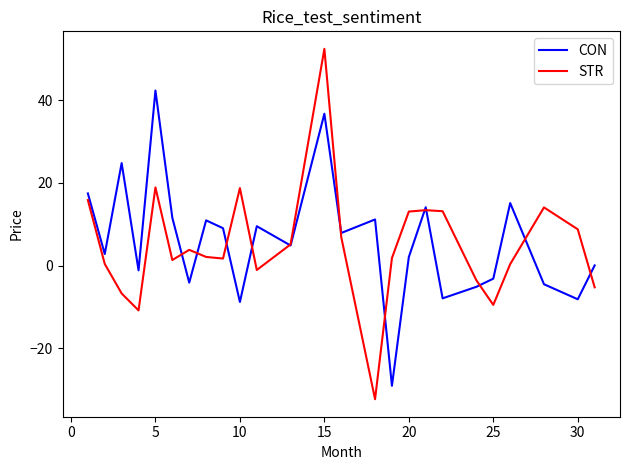

What is the highest value of the STR series?

52.4